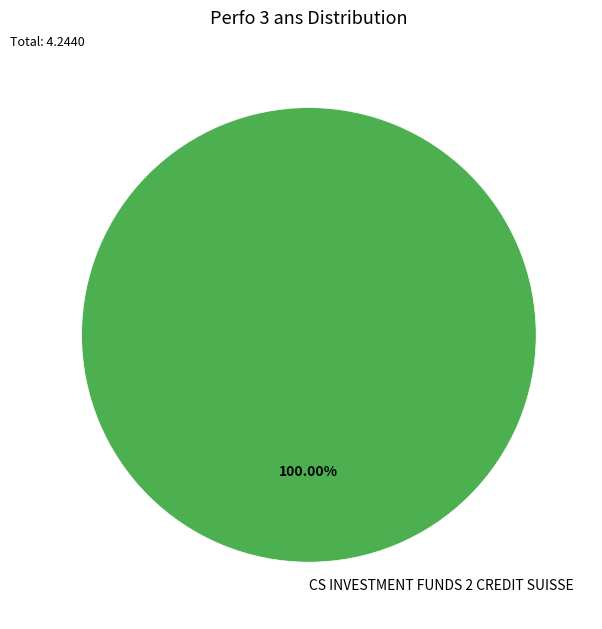

What percentage is the CS INVESTMENT FUNDS 2 CREDIT SUISSE slice, to the nearest percent?

100%